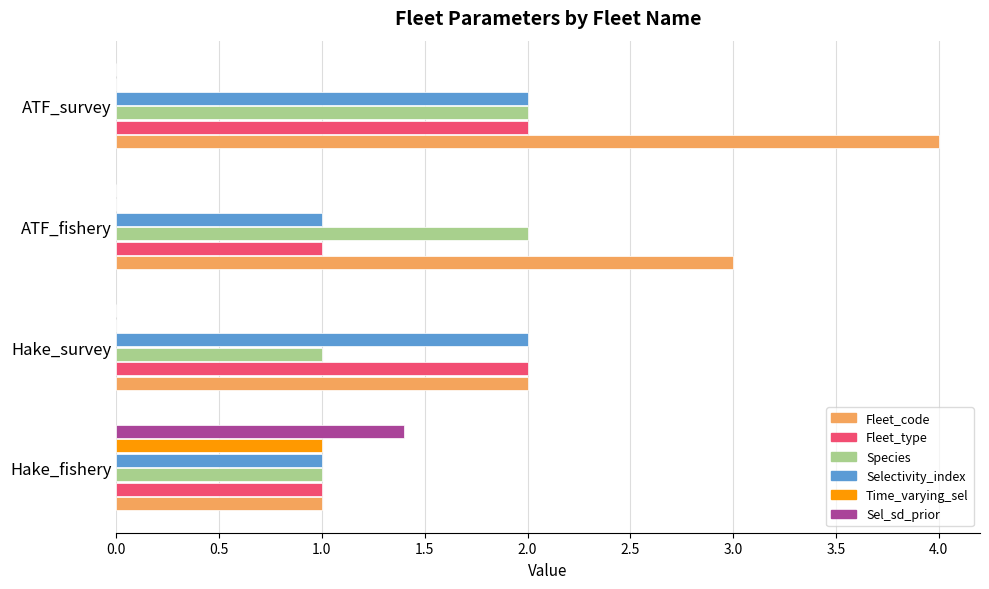

True or false: Fleet_type has a value of 1.4 at ATF_fishery.

False